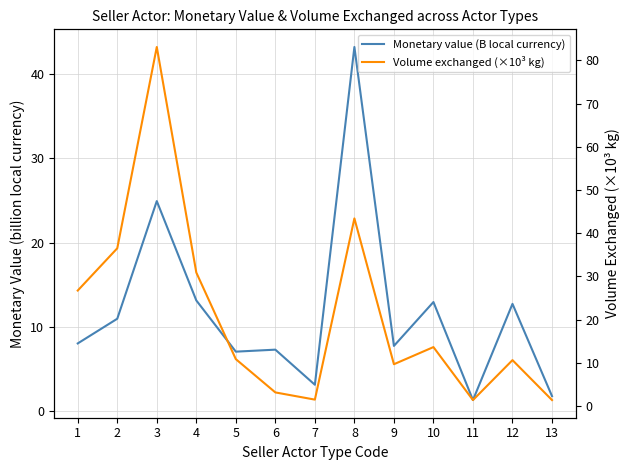

Which category has the lowest value in the Volume exchanged (×10³ kg) series?

11